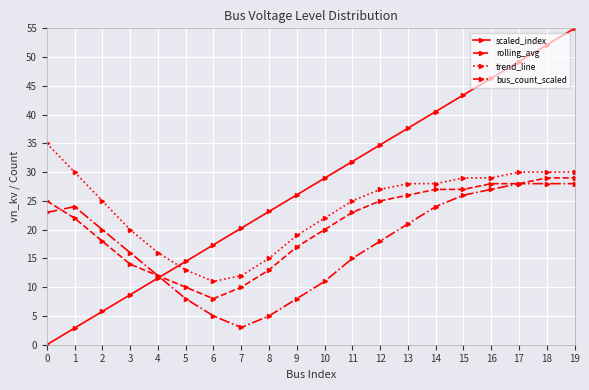

Which label corresponds to the largest value in the chart?

19